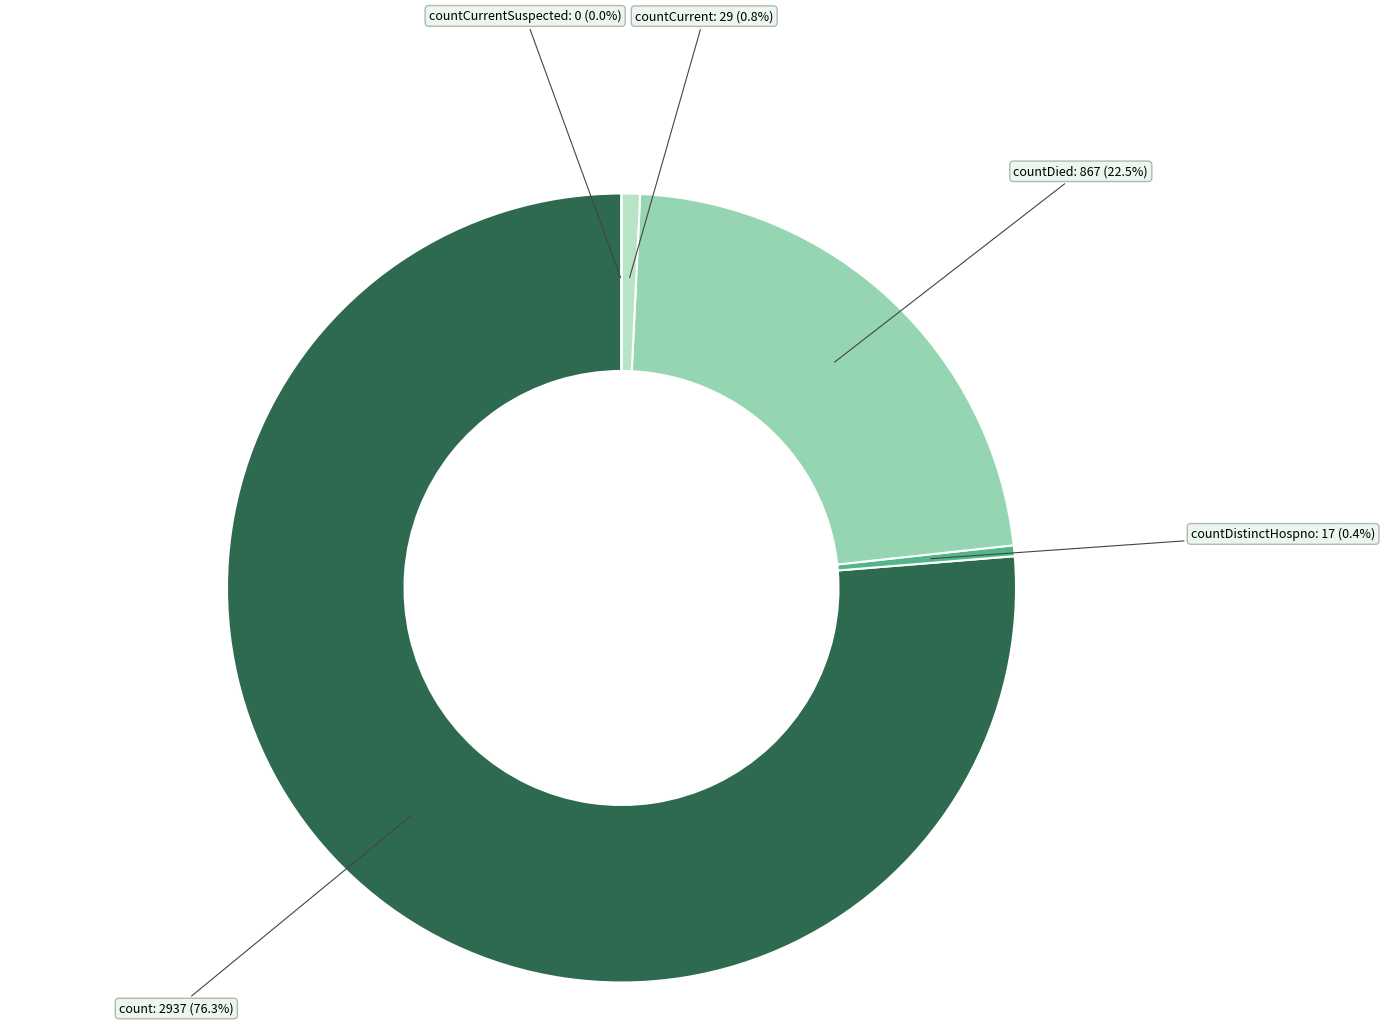

What is the change in value from countDistinctHospno to countCurrentSuspected?

-17